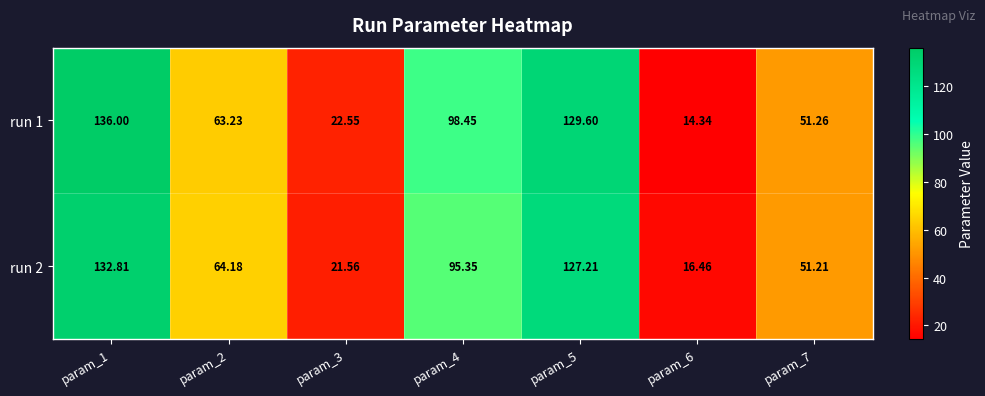

Is the value of run 1 at param_2 greater than the value of run 2 at param_1?

No